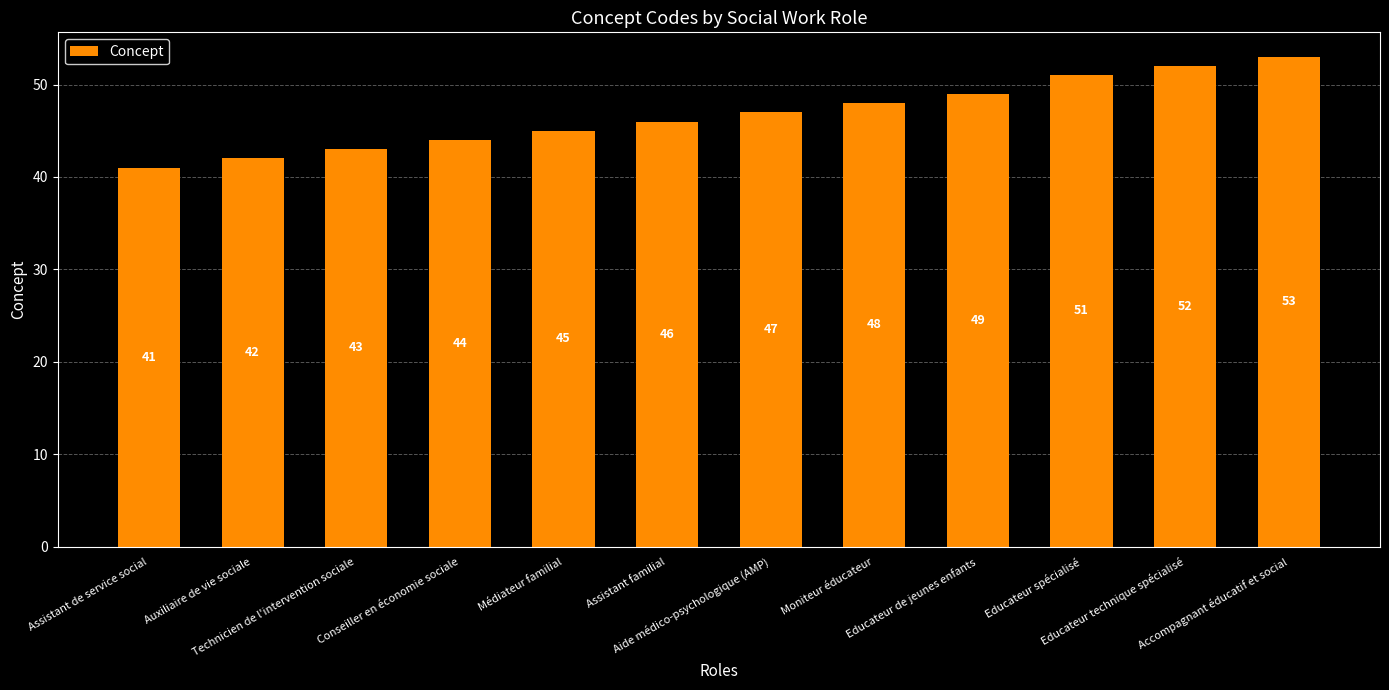

Where is the data nearest to the value 47?

Aide médico-psychologique (AMP)